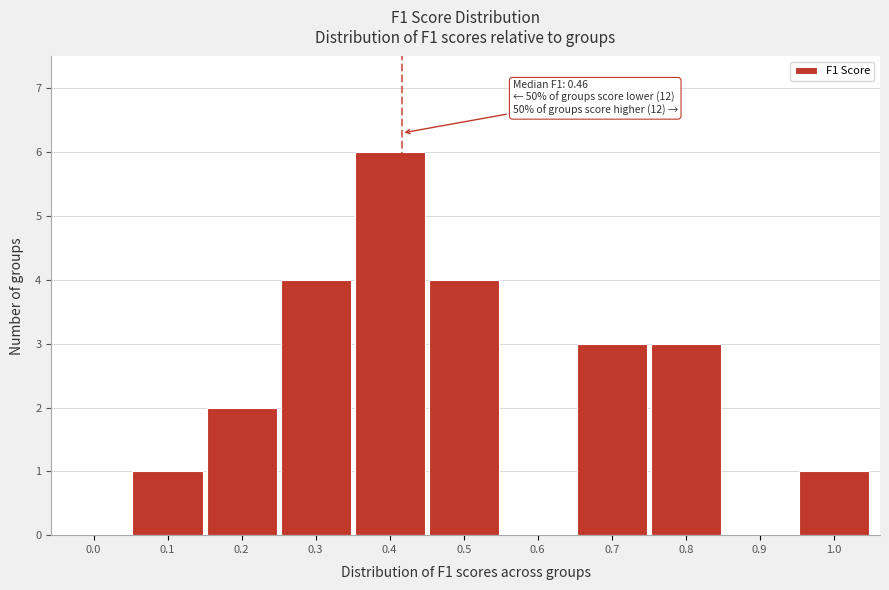

Reading left to right, what are all the values shown in this chart?

0.0=0	0.1=1	0.2=2	0.3=4	0.4=6	0.5=4	0.6=0	0.7=3	0.8=3	0.9=0	1.0=1